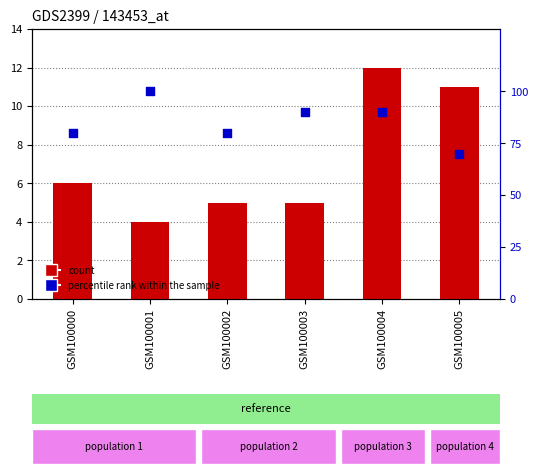

Is the value of percentile rank within the sample at GSM100004 greater than the value of count at GSM100004?

Yes